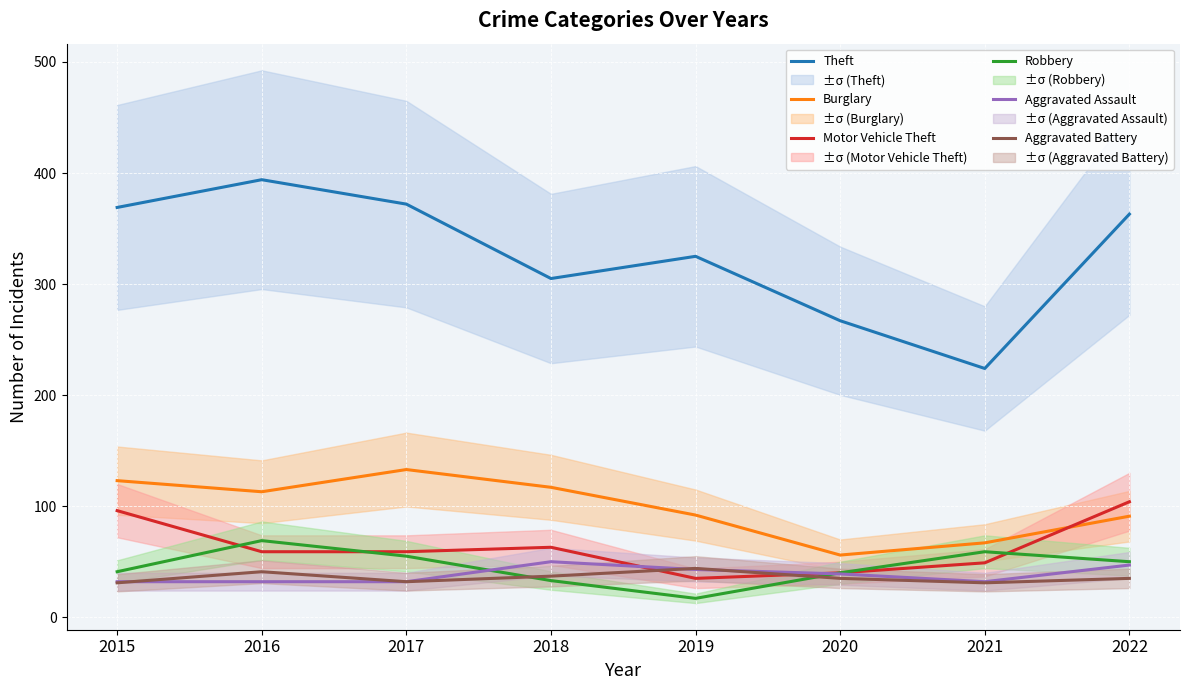

In Robbery, how many points are higher than both neighbors (excluding endpoints)?

2